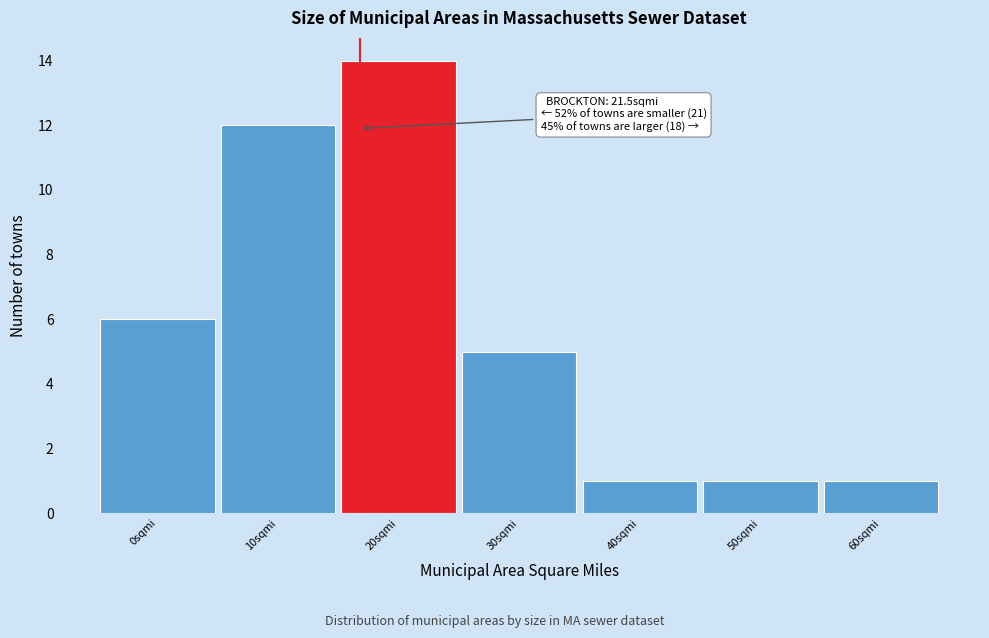

Reading left to right, extract all data points from this chart.

6	12	14	5	1	1	1